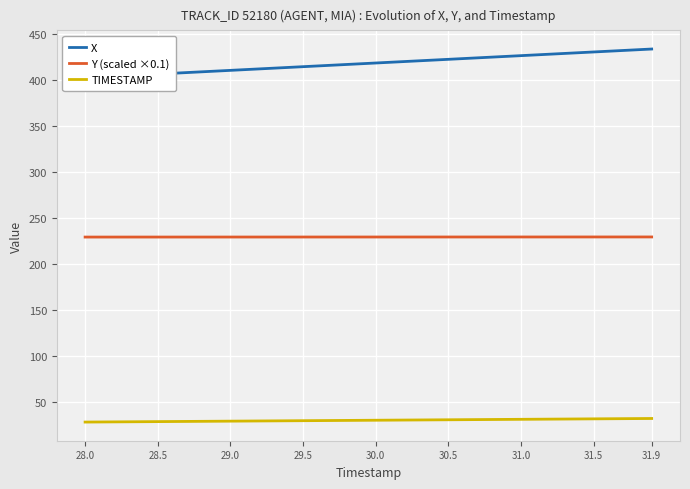

Is it true that TIMESTAMP equals 47.2 at 31.9?

False